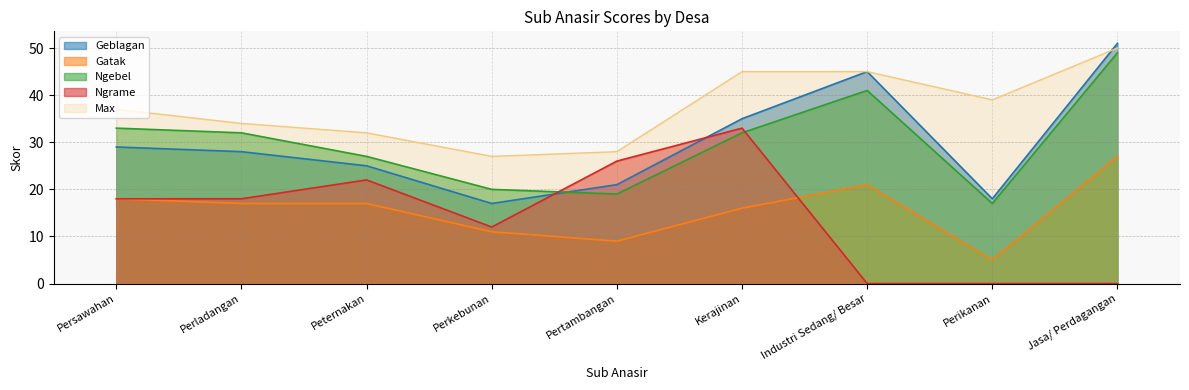

Which series ends up on top after the final intersection of Ngrame and Gatak?

Gatak